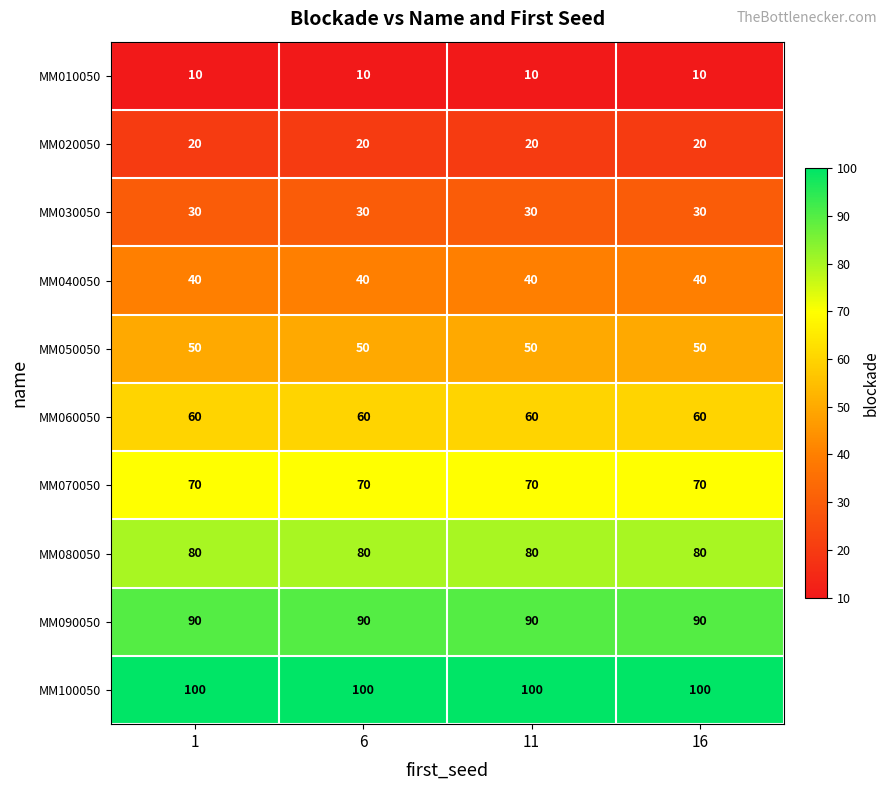

At how many categories does at least one series exceed 78?

4